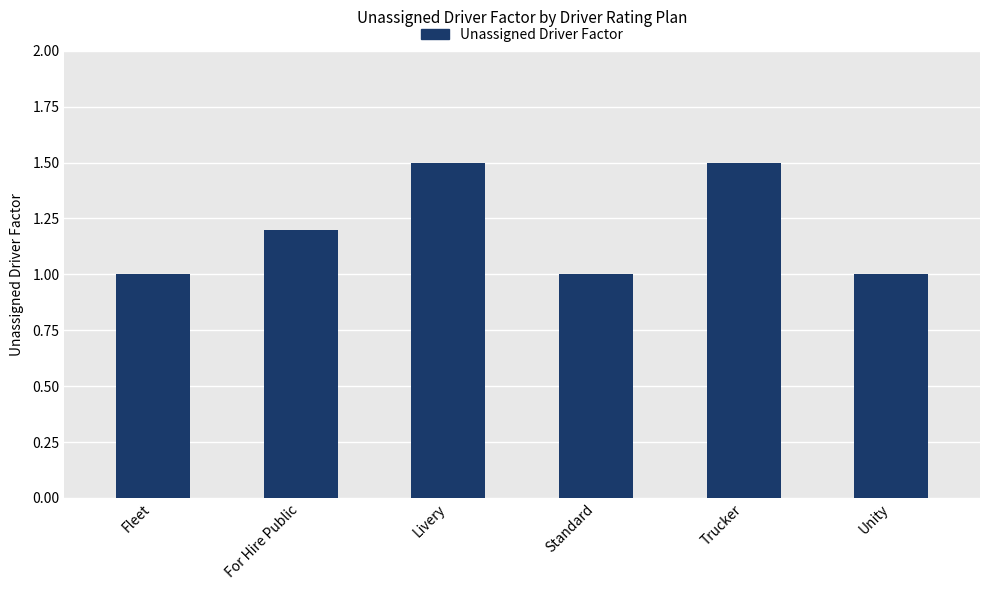

What is the greatest value displayed?

1.5